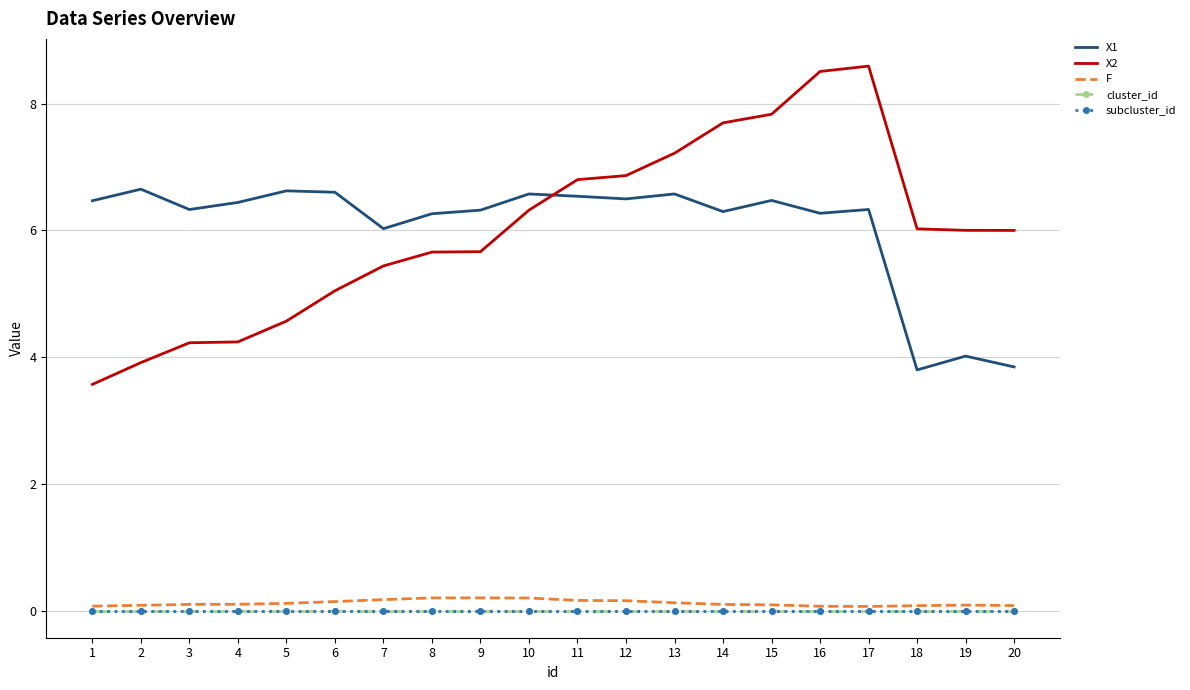

What is the value of the X2 point at the 10th from the left?

6.3